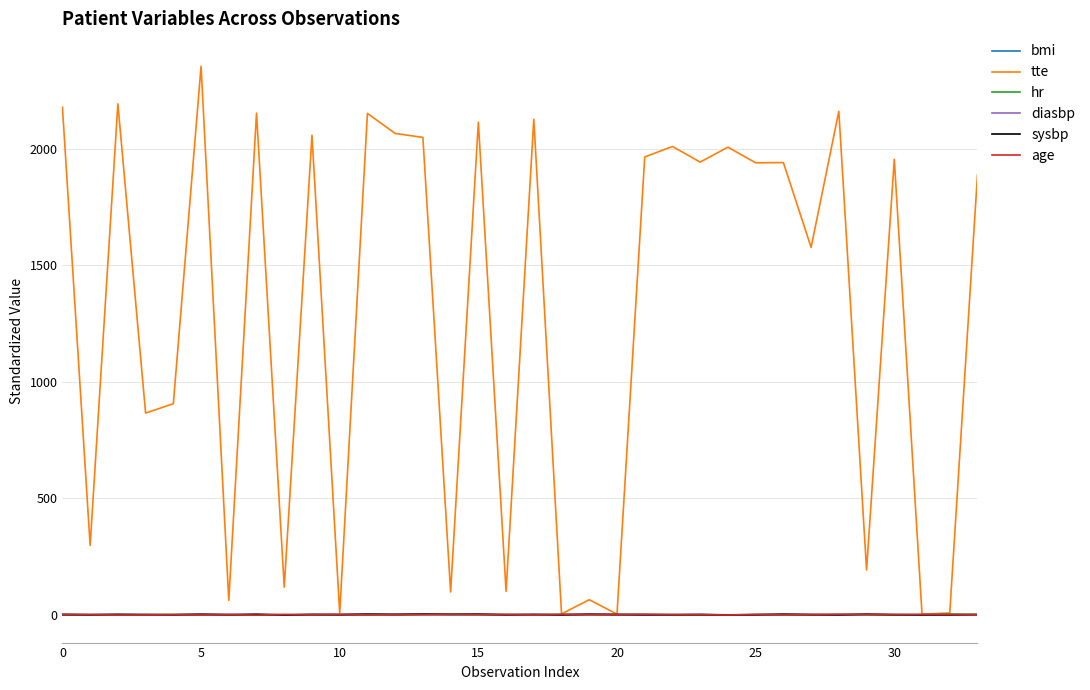

How many values in the bmi series are below 0?

21